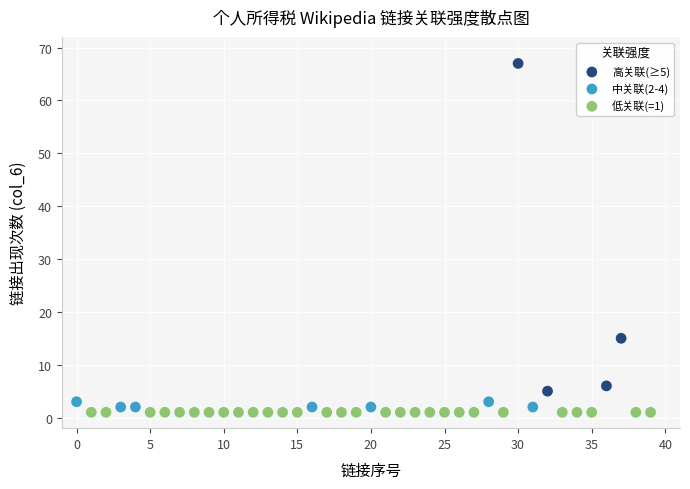

Which series reaches the minimum Y coordinate?

低关联(=1)